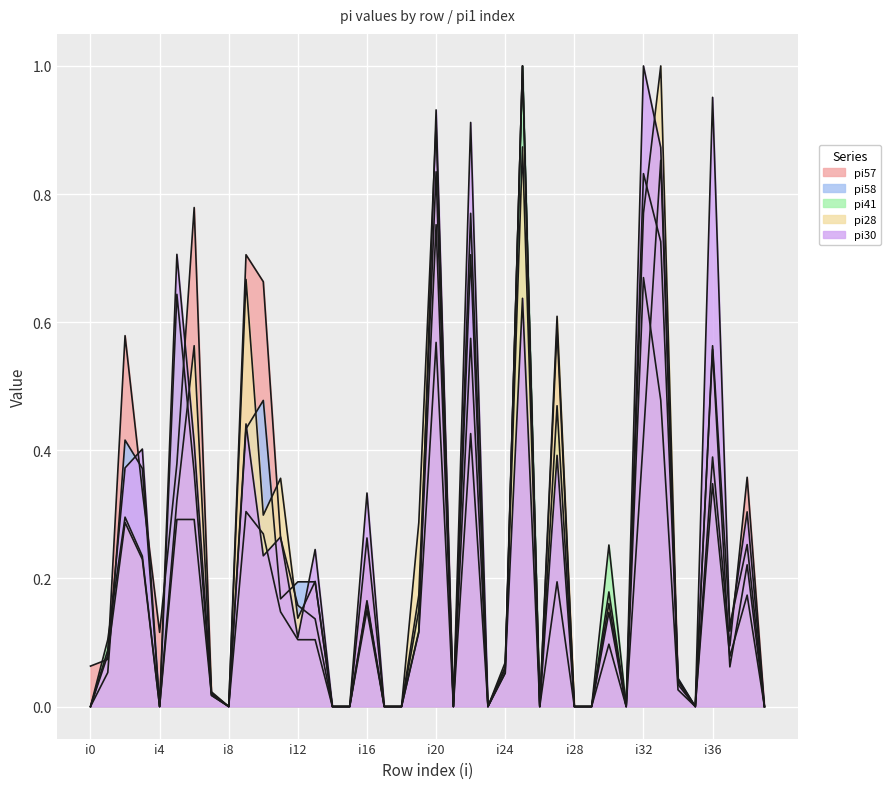

Which has a higher value, i25 or i12?

i25